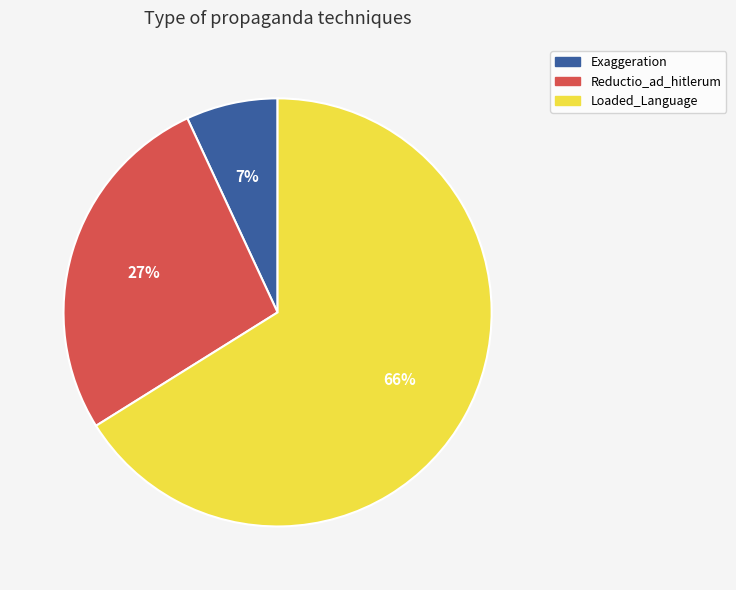

Between Loaded_Language and Exaggeration, which is larger?

Loaded_Language